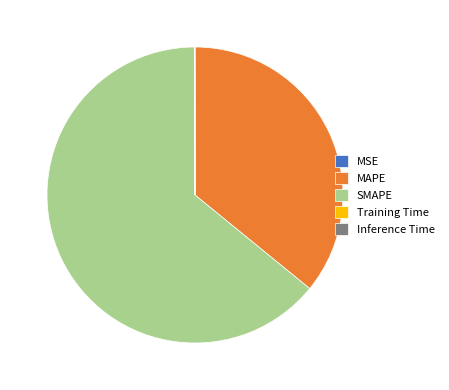

Which category has the biggest portion of the pie?

SMAPE